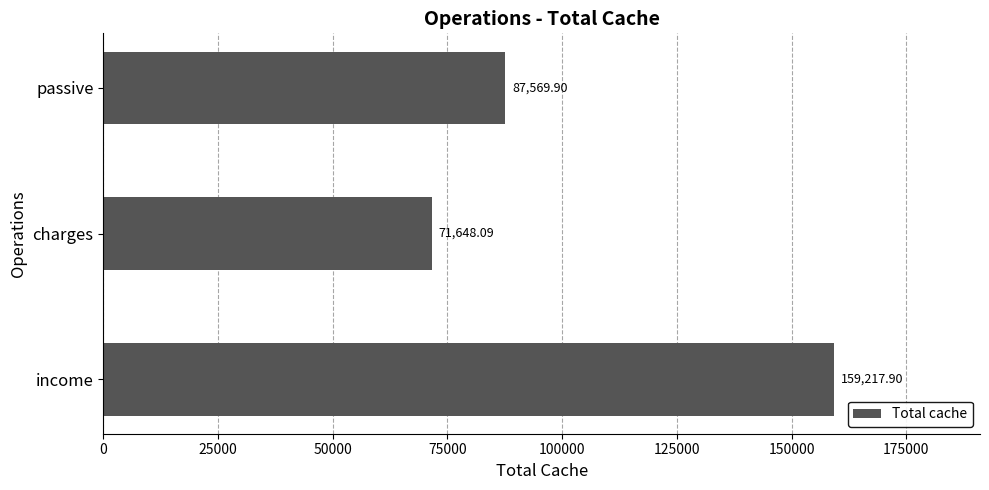

Where is the data nearest to the value 115432?

passive